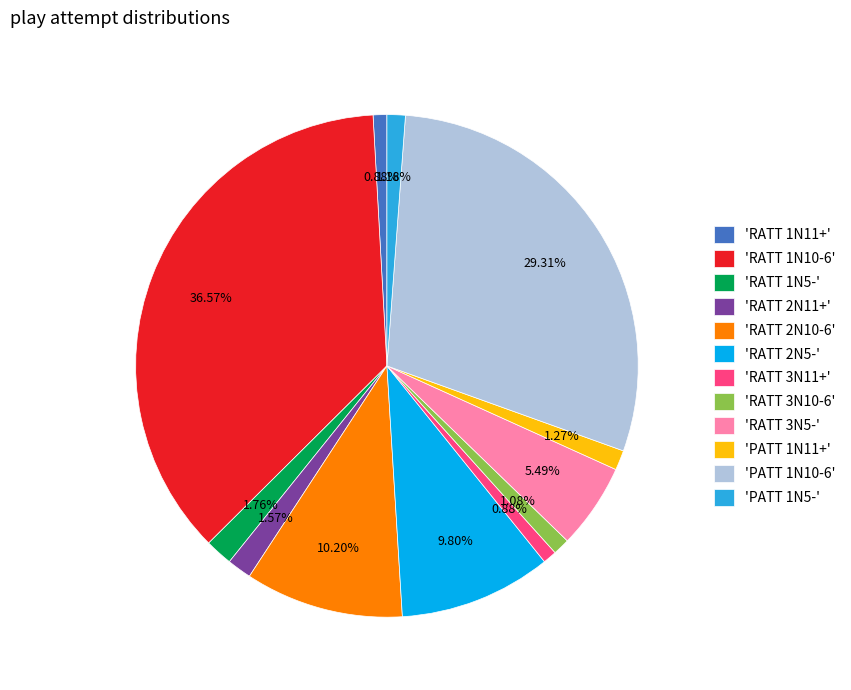

Do 'RATT 1N11+' and 'RATT 2N5-' together represent more than half of the pie?

No